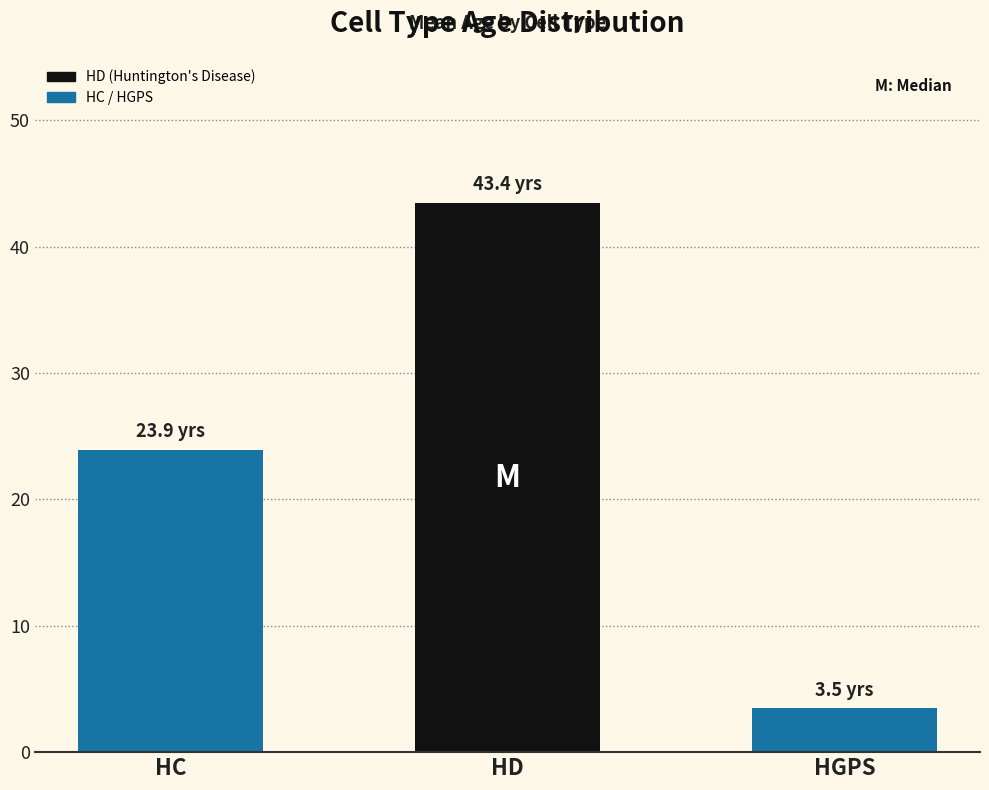

What is the label of the 2nd bar from the left?

HD